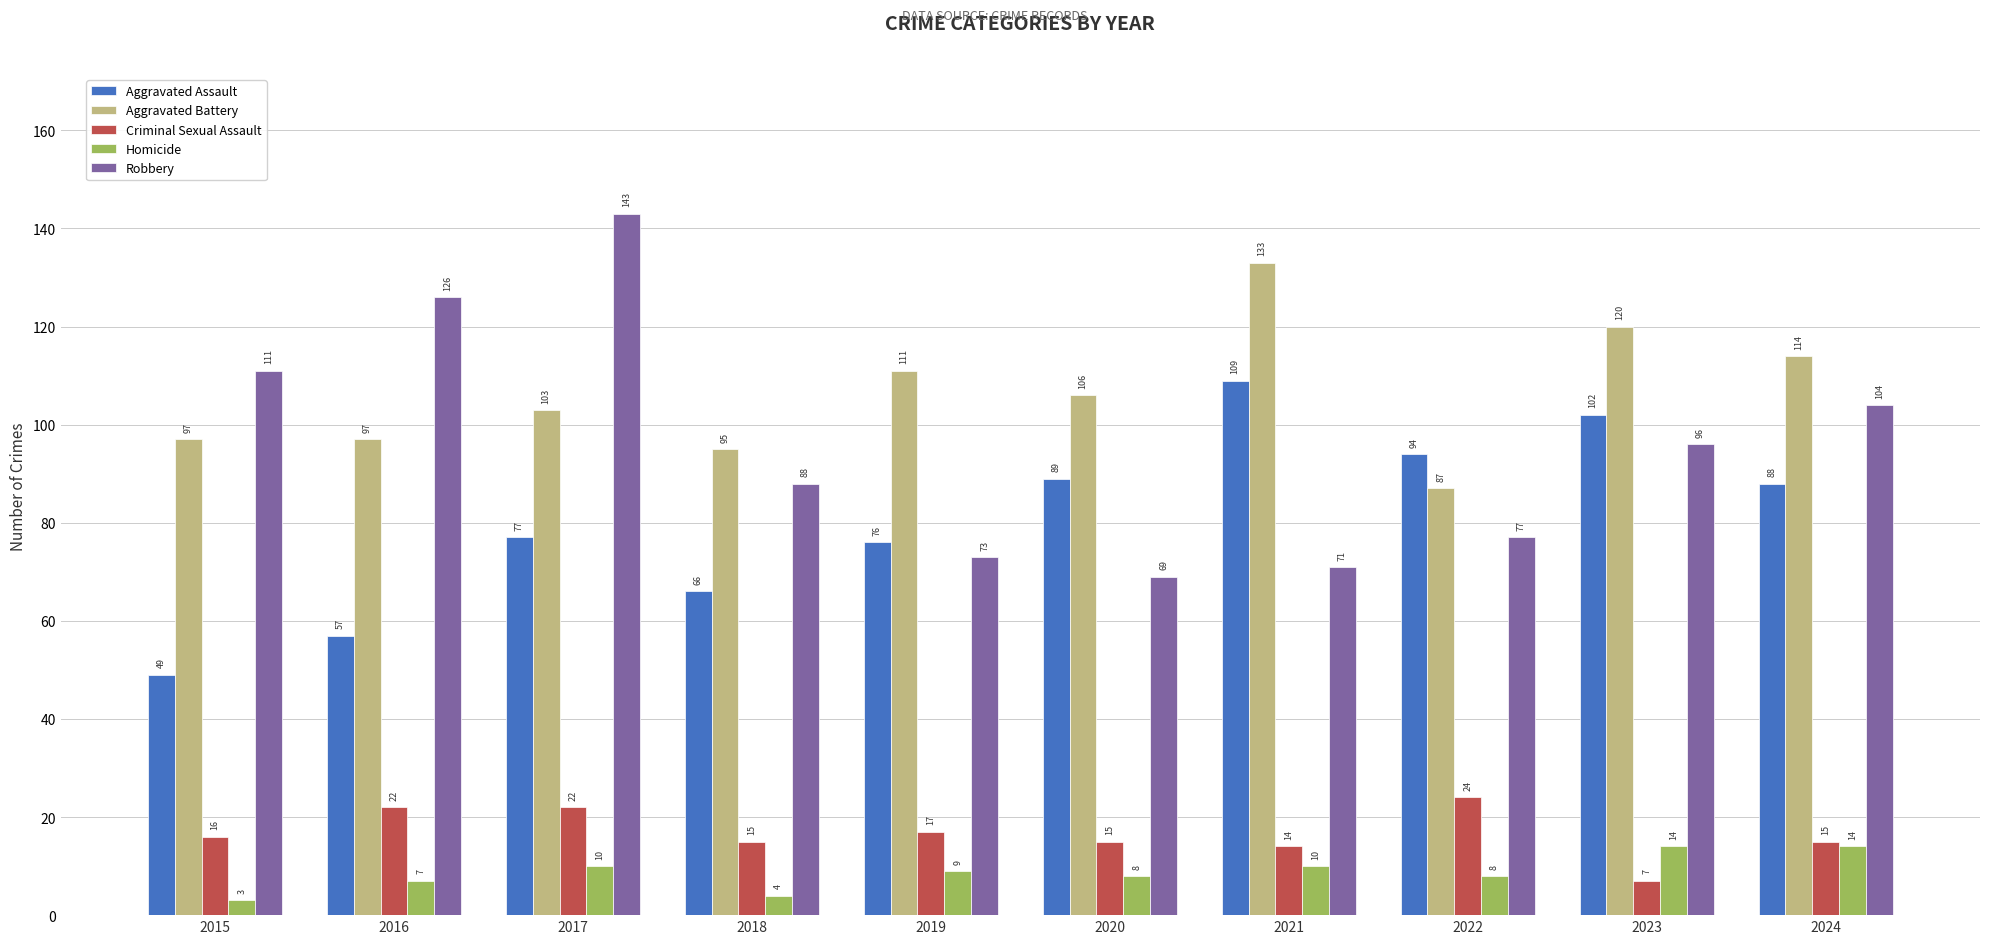

At how many categories does at least one series exceed 78?

10